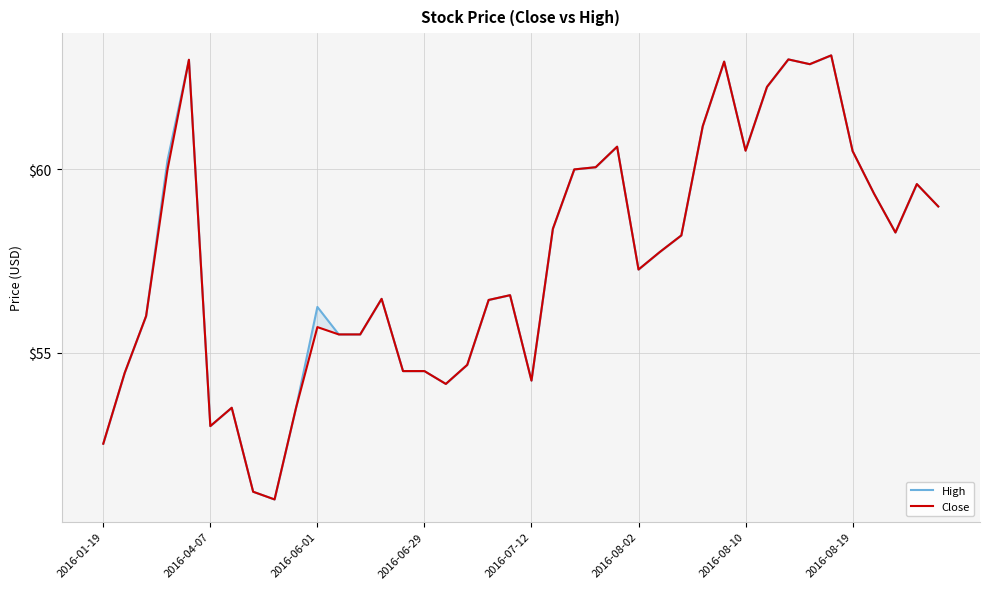

What is the difference between the maximum and minimum values in the Close series?

12.1